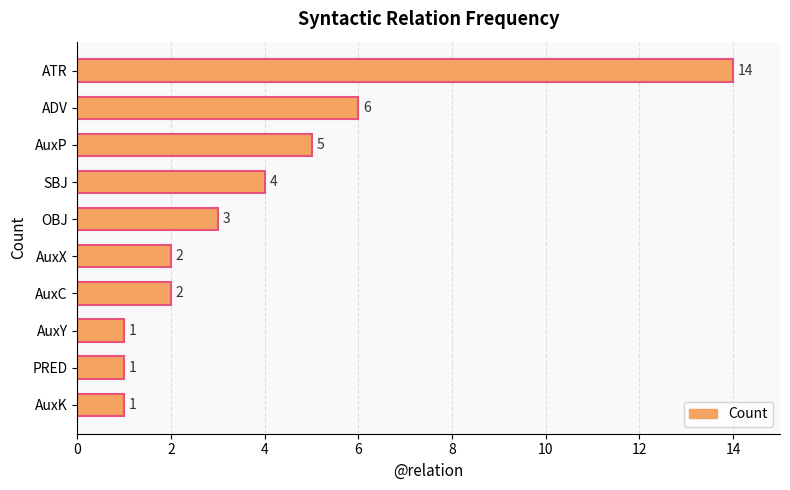

Which label corresponds to the largest value in the chart?

ATR